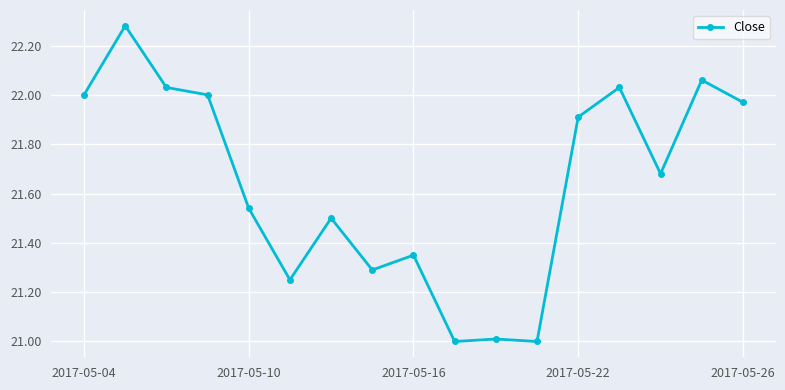

What is the minimum value shown in the chart?

21.0